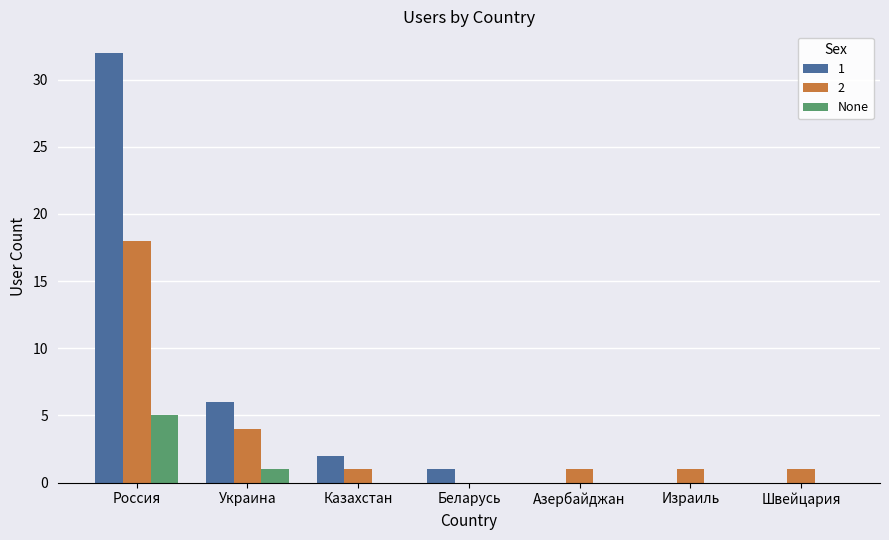

Is the value of 1 at Россия greater than the value of None at Израиль?

Yes